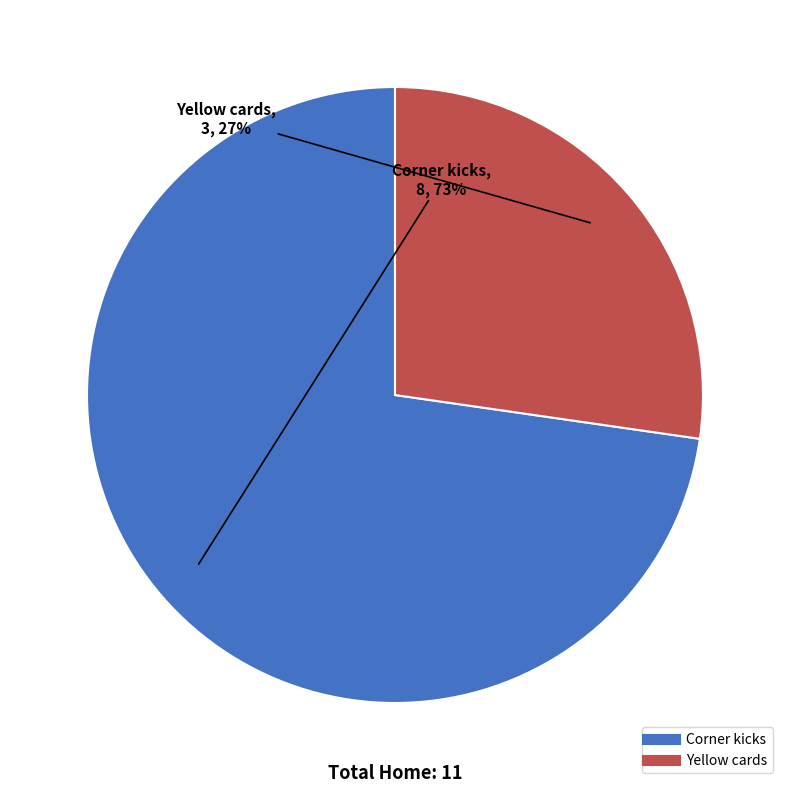

Which slice is the smallest?

Yellow cards